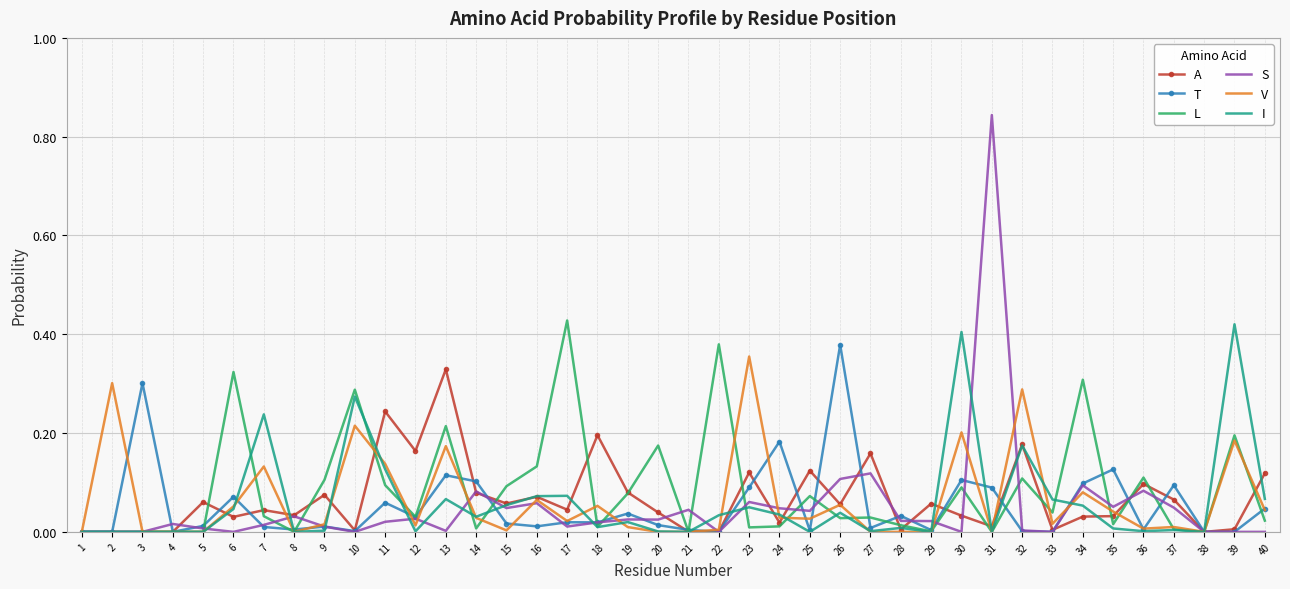

True or false: L has a value of 0.1 at 32.

True